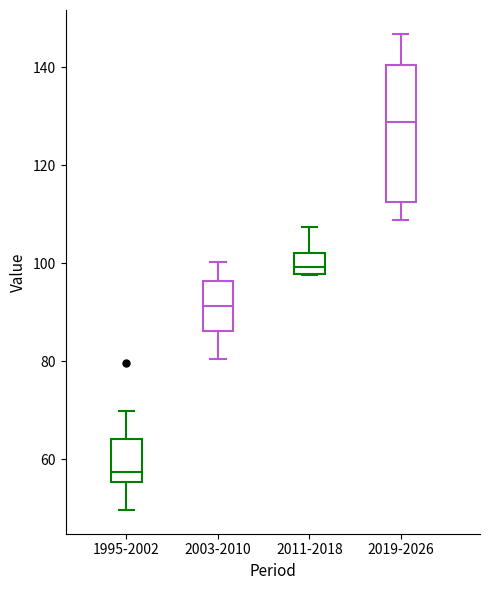

Which box's median line is the lowest?

1995-2002